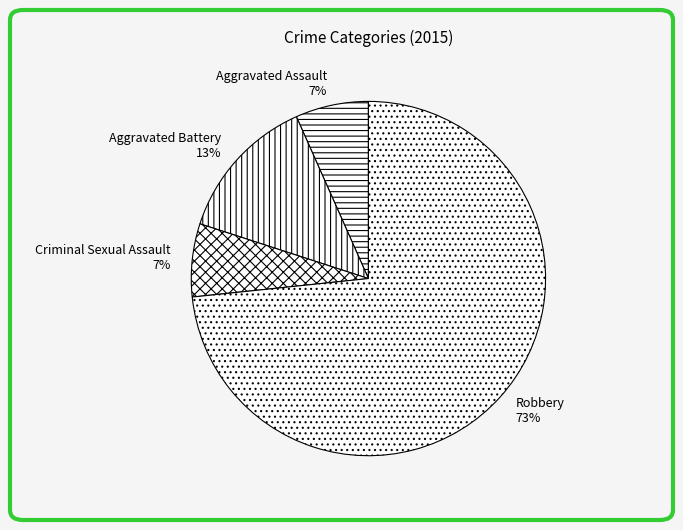

True or false: Robbery accounts for 73% of the total.

True